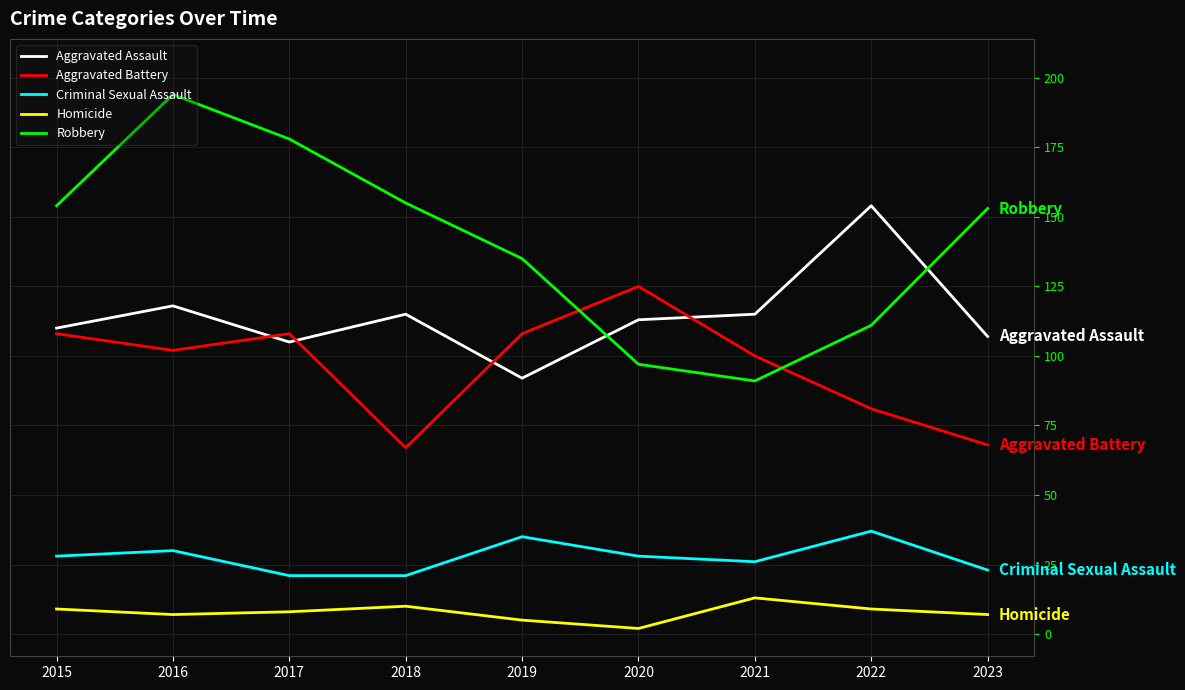

What are all the series names shown in the legend?

Aggravated Assault, Aggravated Battery, Criminal Sexual Assault, Homicide, Robbery